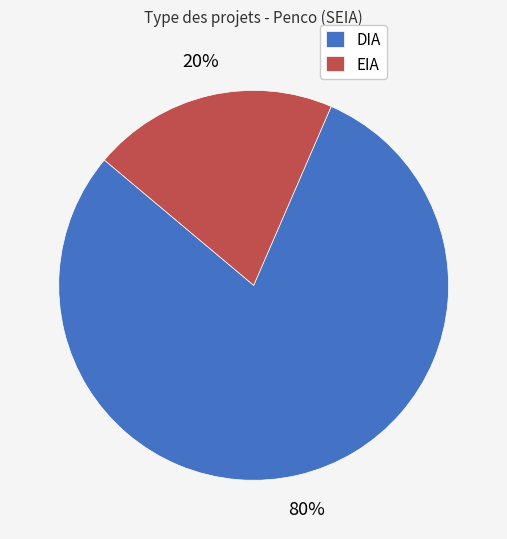

Is the sum of DIA and EIA greater than half?

Yes